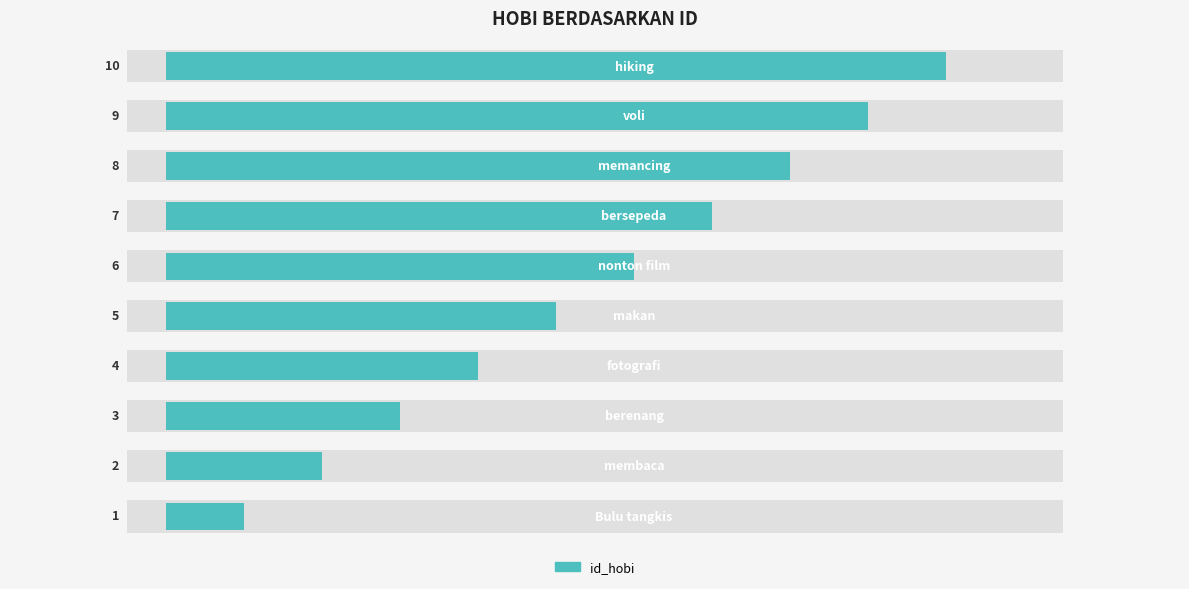

What is the value of the 2nd bar from the left?

2